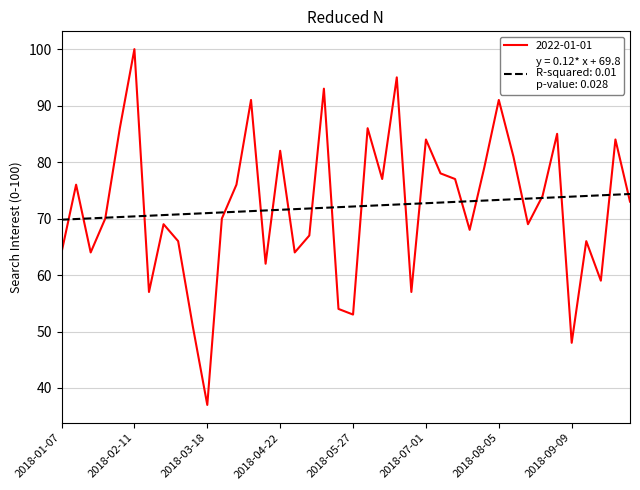

What is the maximum value shown in the chart?

100.0